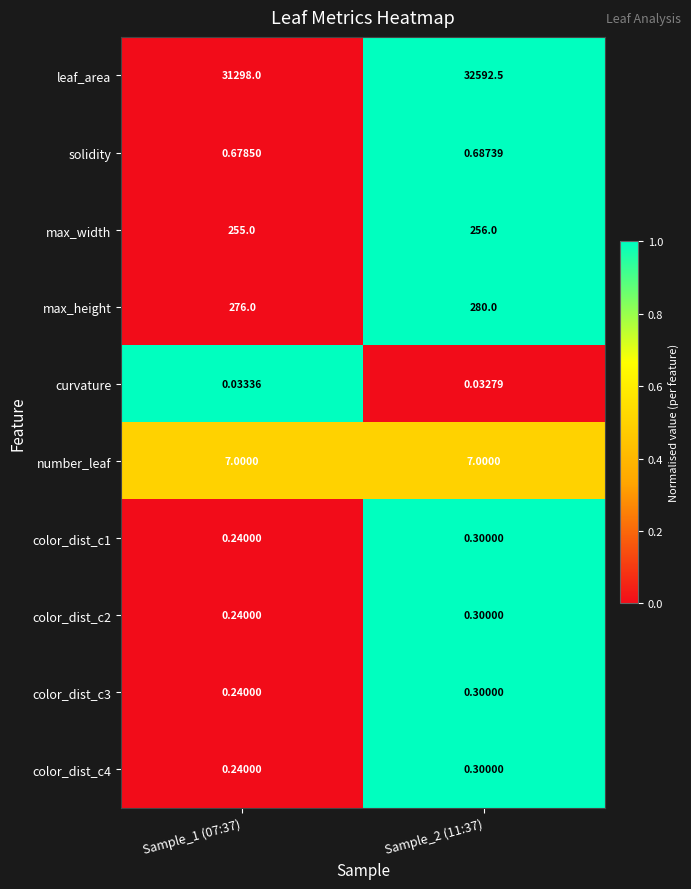

Which series has the largest range (max minus min)?

leaf_area